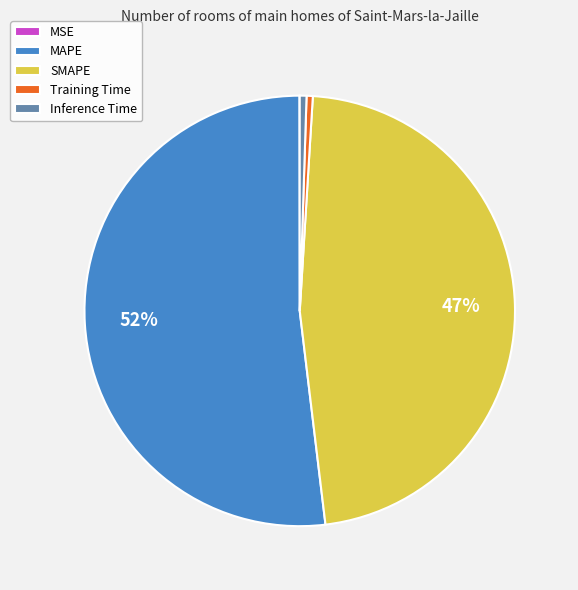

Combined, do MAPE and Inference Time account for over 50%?

Yes